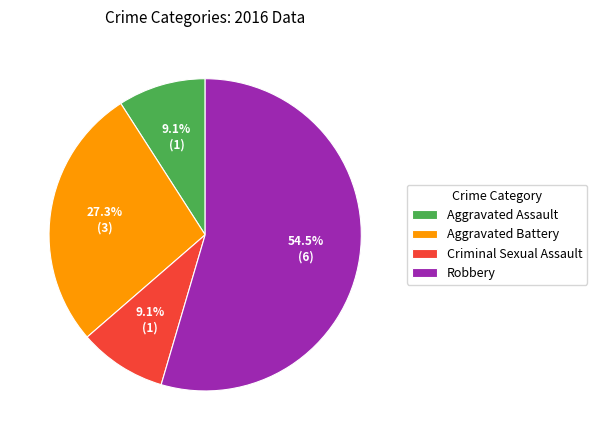

Is there any slice that represents more than half of the pie?

Yes